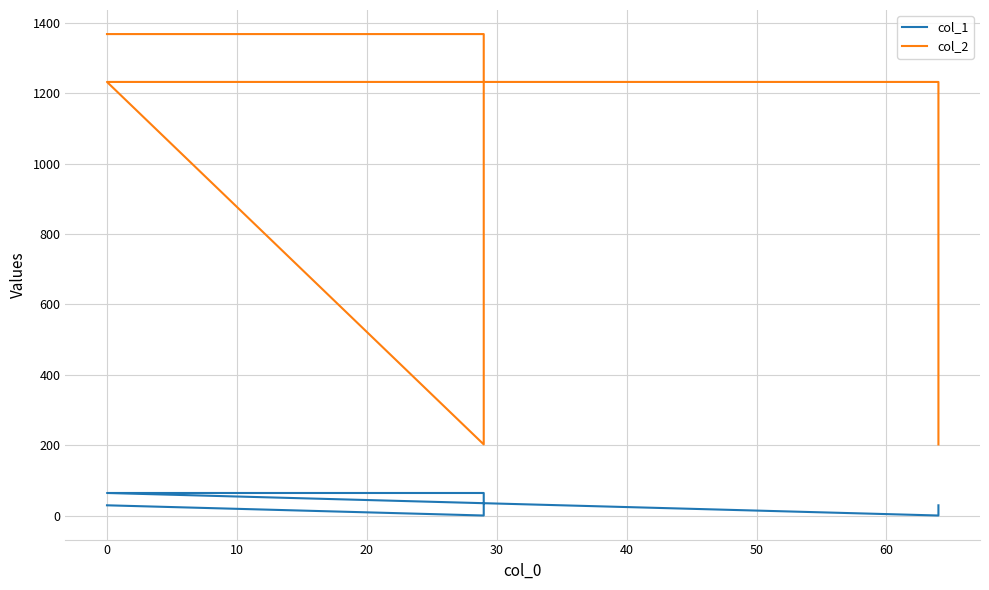

What is the maximum value shown in the chart?

1368